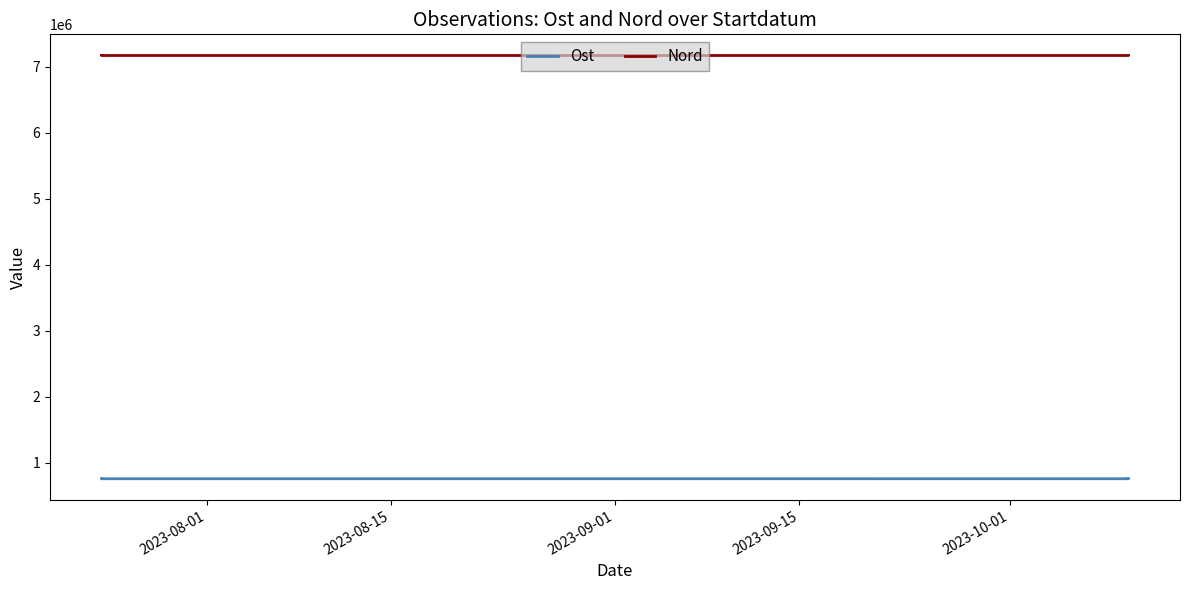

At which category is the sum across all series the highest?

2023-09-15